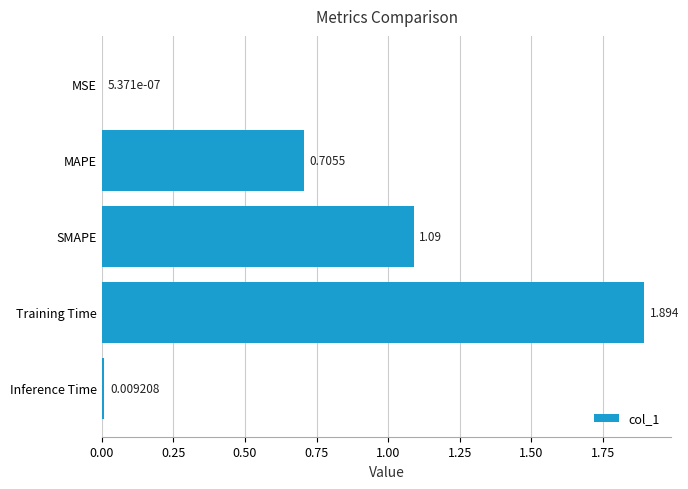

Between MSE and SMAPE, which is larger?

SMAPE